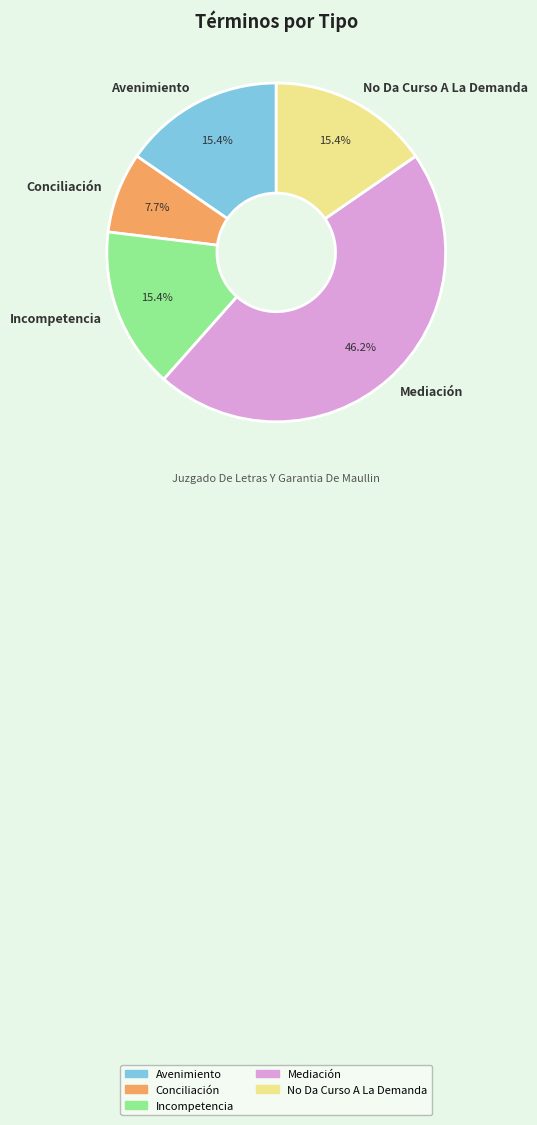

Is there a majority slice in this chart?

No